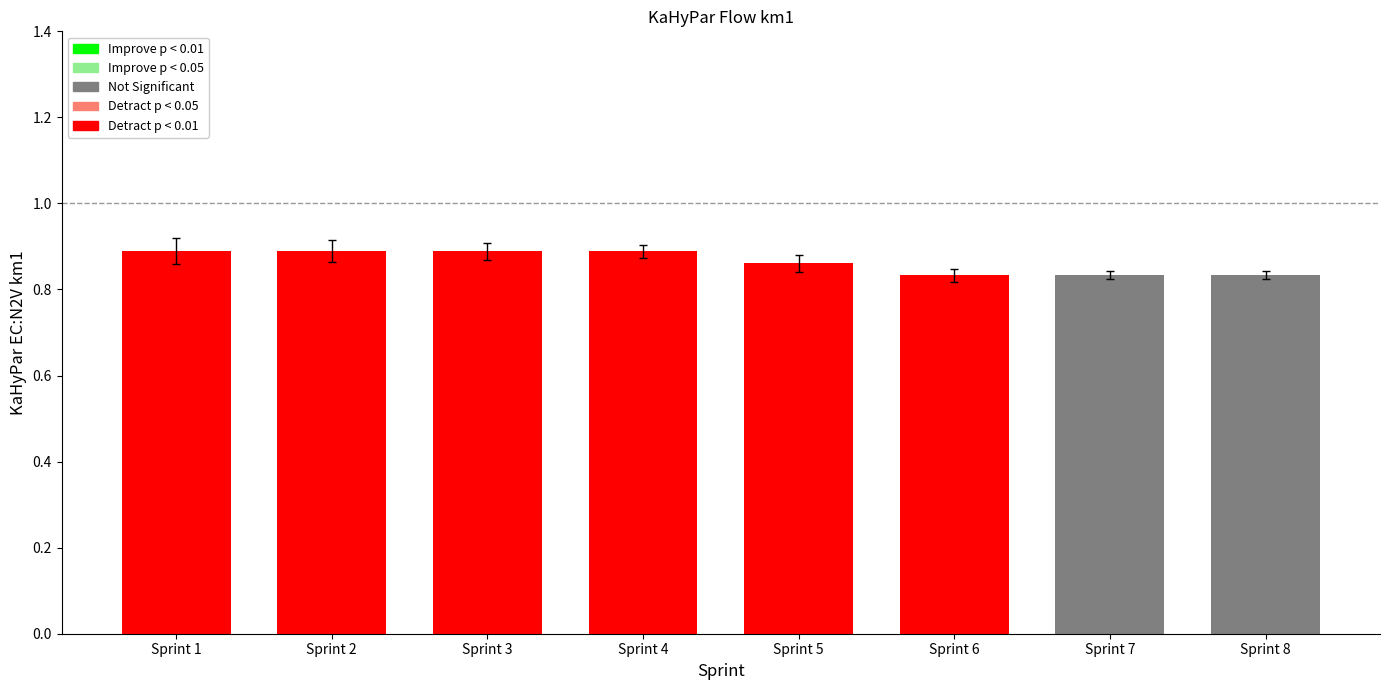

List the labels in order of value, smallest first.

Sprint 6, Sprint 7, Sprint 8, Sprint 5, Sprint 1, Sprint 2, Sprint 3, Sprint 4